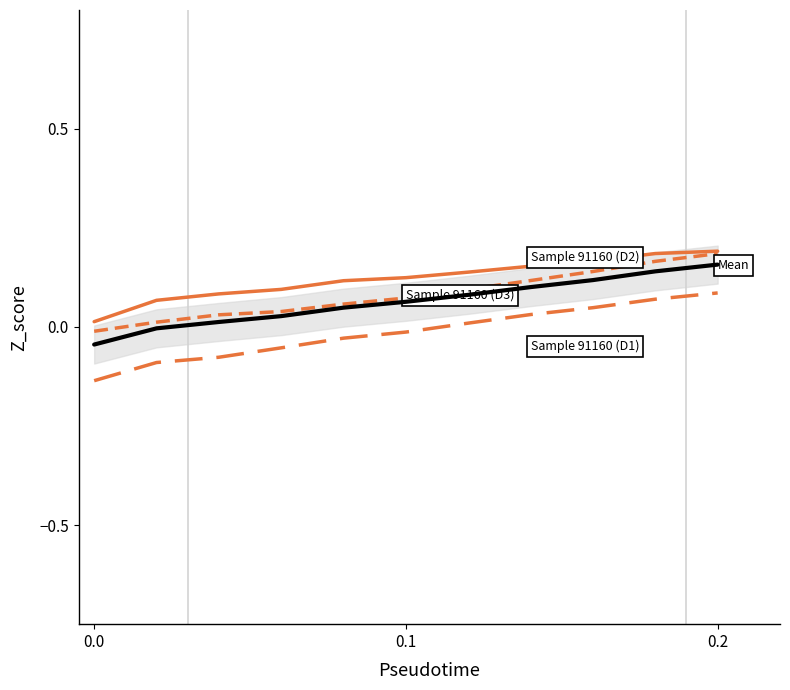

What is the difference between the second highest and minimum values in the Sample 91160 (D1) series?

0.2